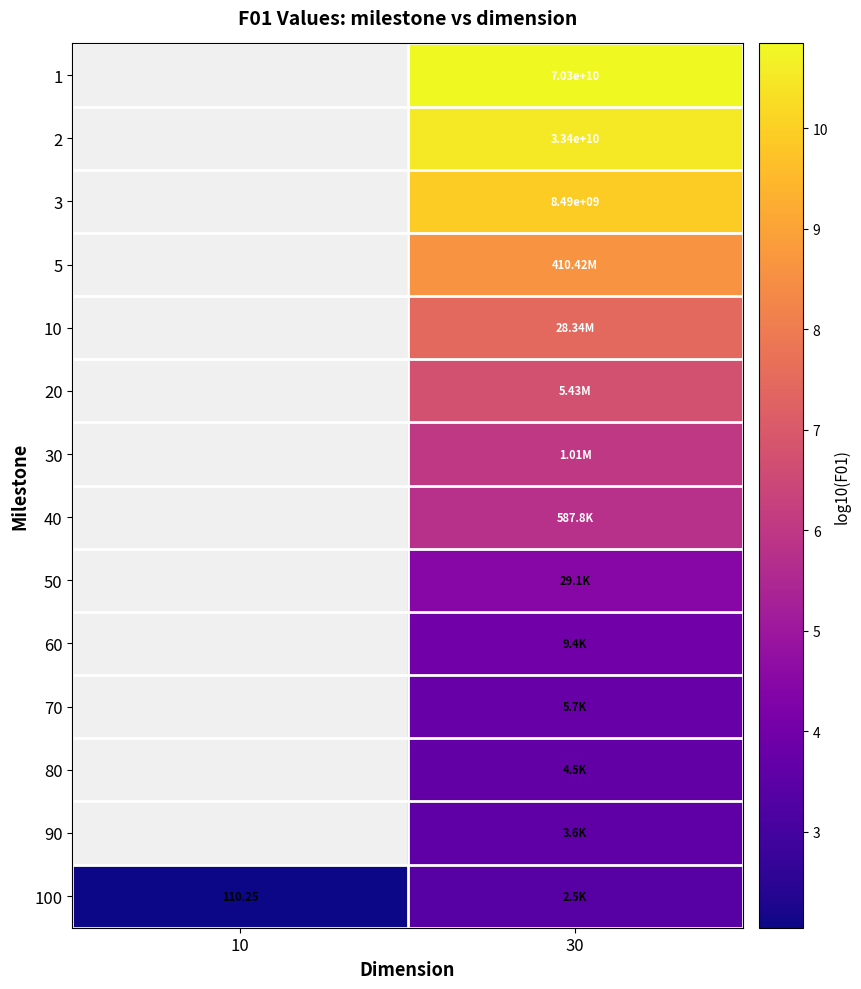

Which series has the largest range (max minus min)?

100